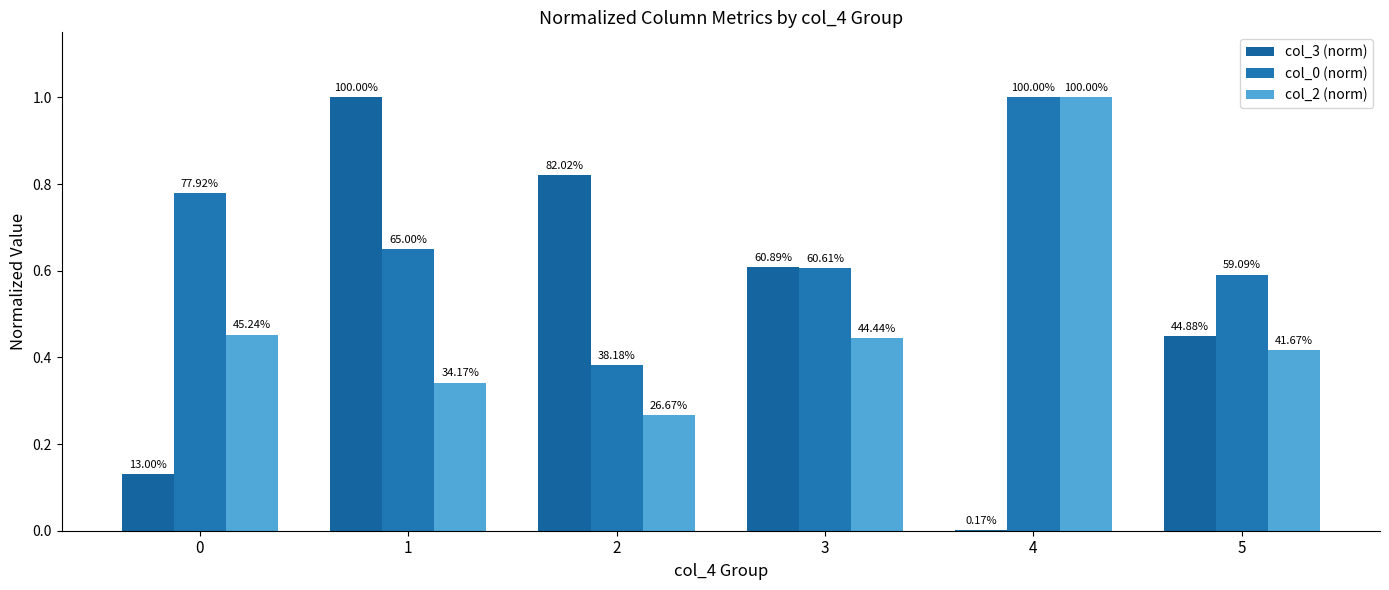

At 2, list the series in order from smallest to largest.

col_2 (norm), col_0 (norm), col_3 (norm)